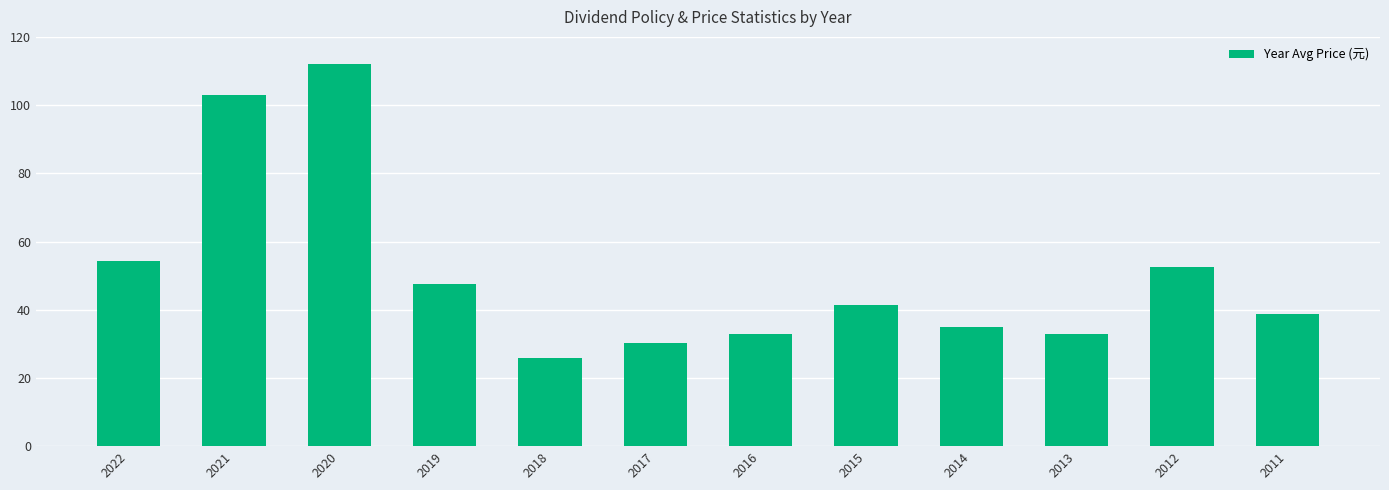

Does the chart contain stacked bars?

No